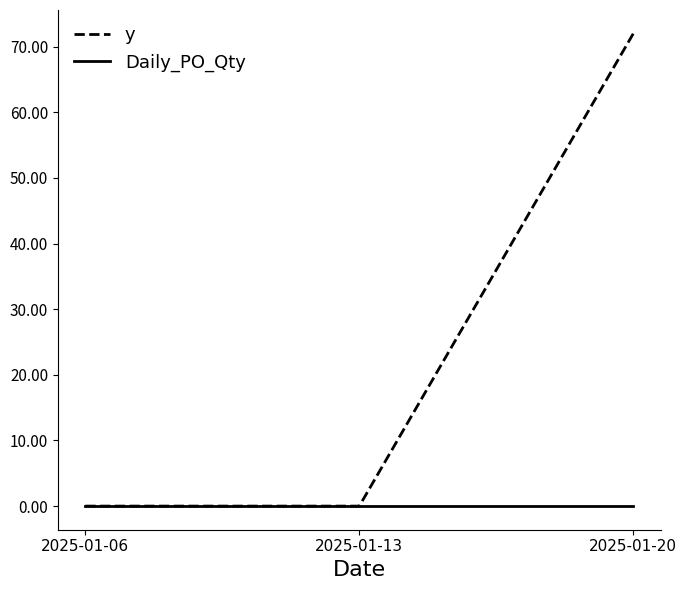

At which category is the sum across all series the highest?

2025-01-20